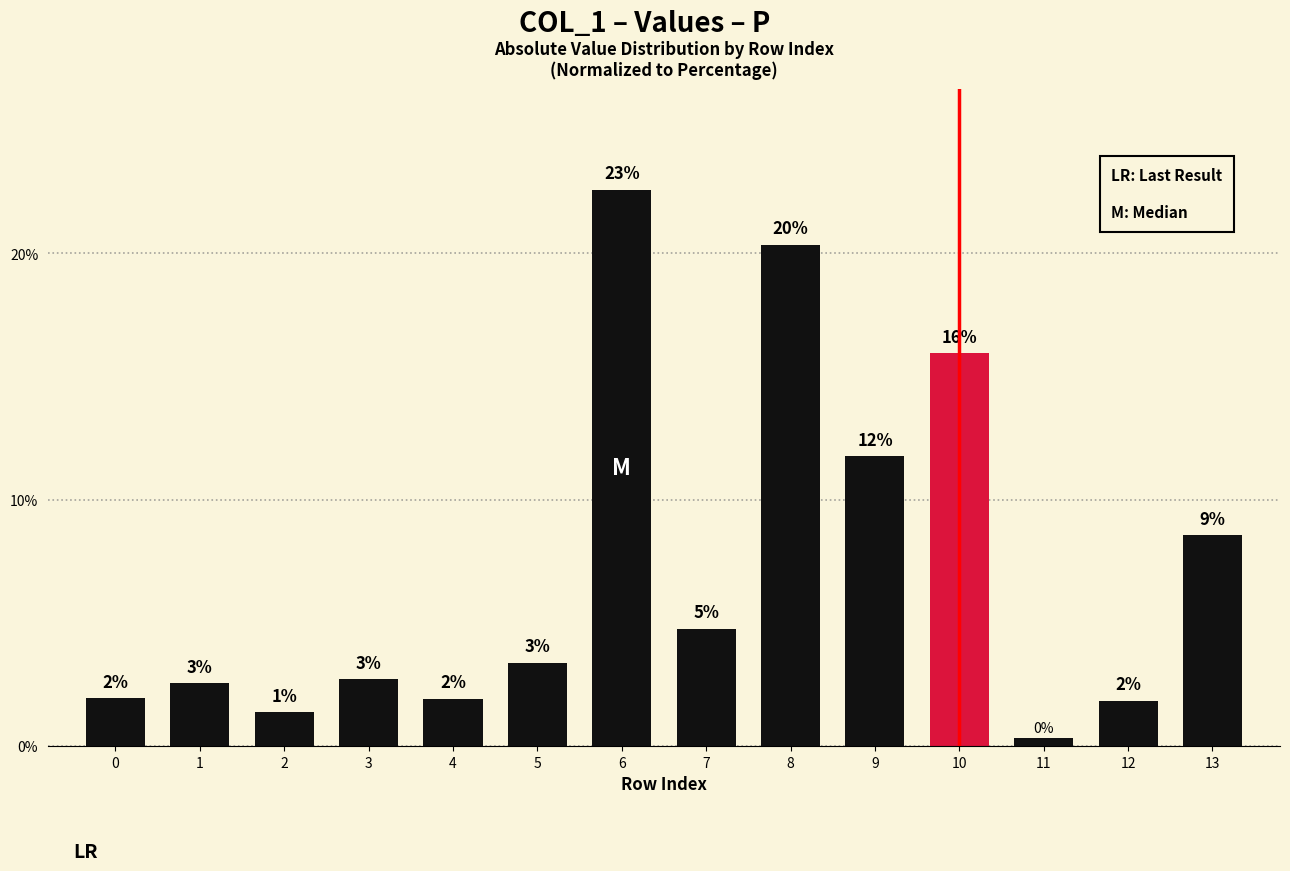

List the labels in order of value, largest first.

6, 8, 10, 9, 13, 7, 5, 3, 1, 0, 4, 12, 2, 11